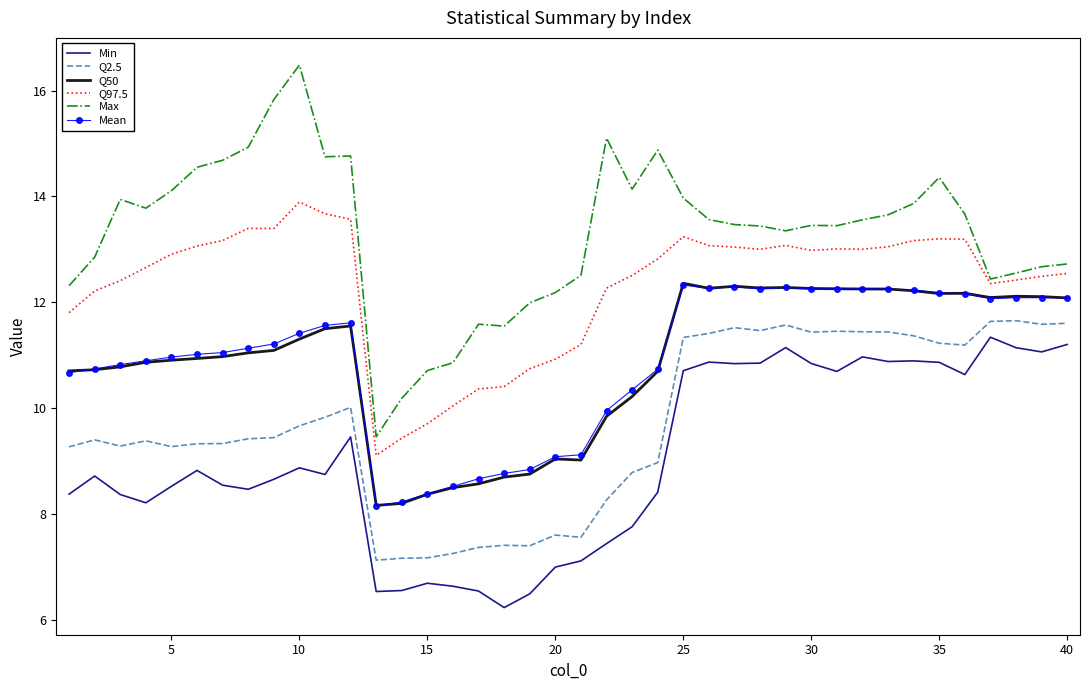

Which series has the largest total across all categories?

Max